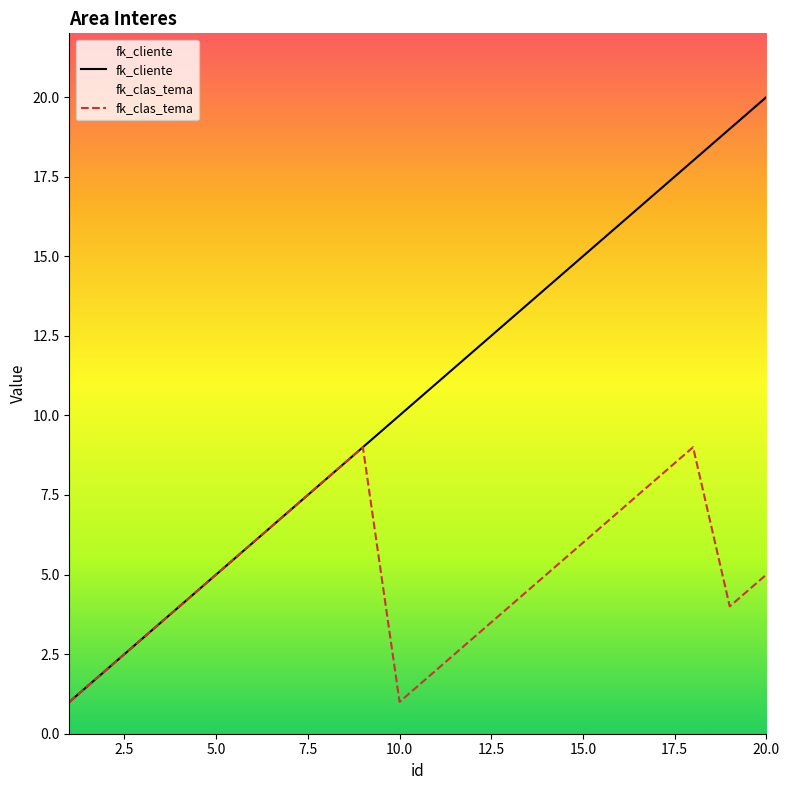

Which label corresponds to the largest value in the chart?

20.0